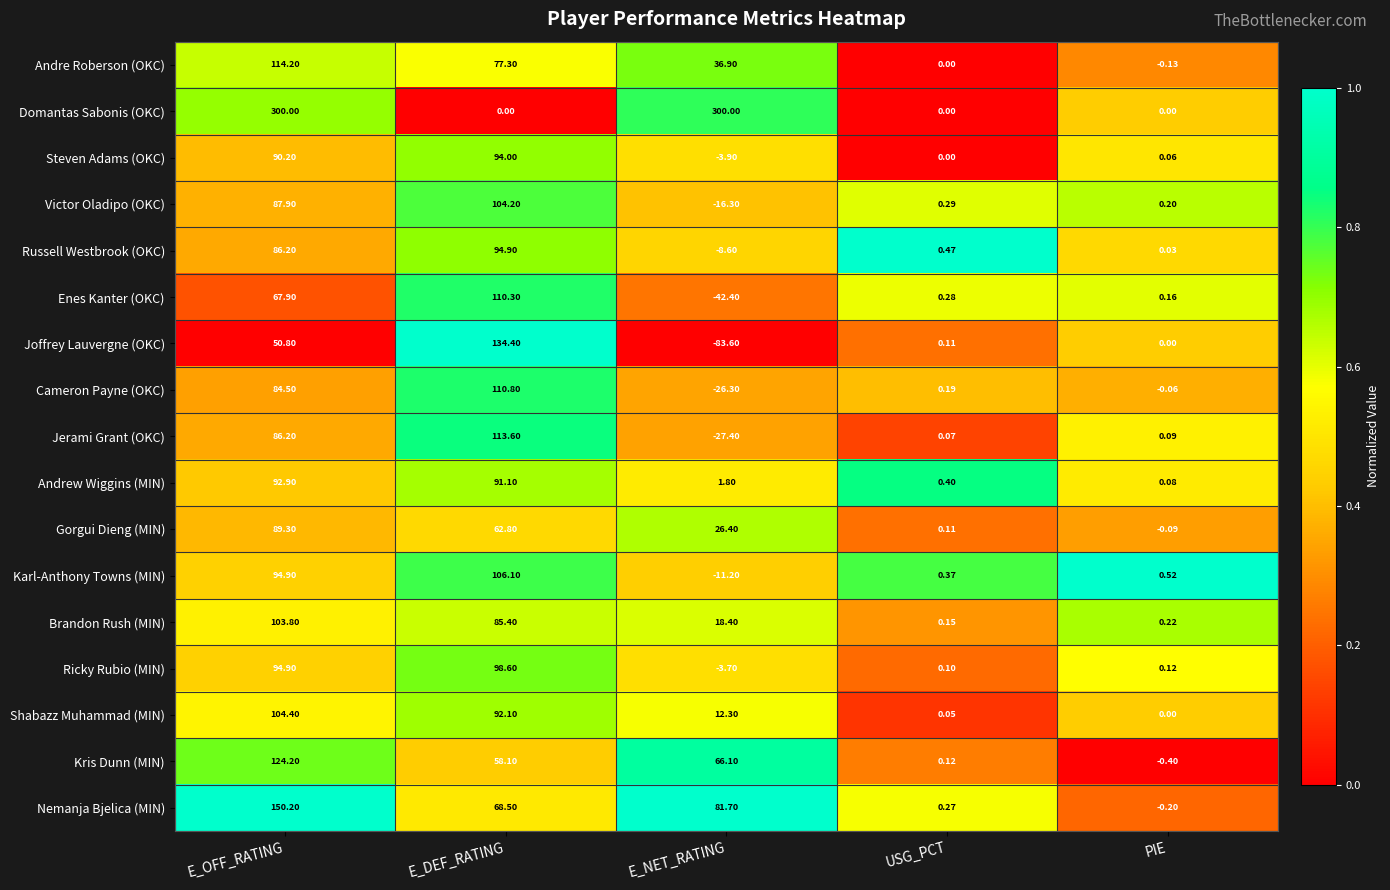

At which category is the sum across all series the highest?

E_OFF_RATING